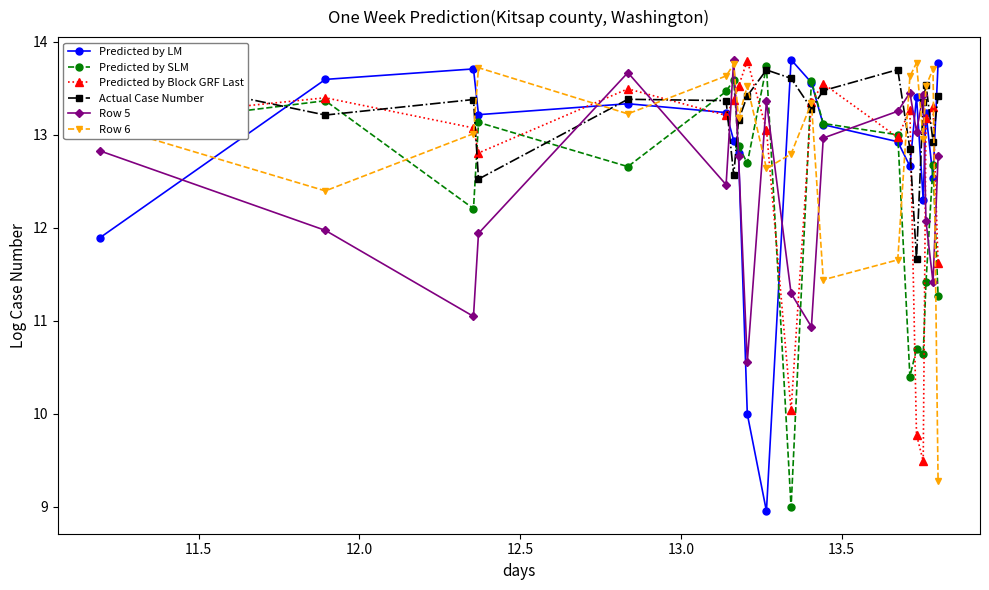

True or false: Row 5 and Predicted by SLM intersect in this chart.

True